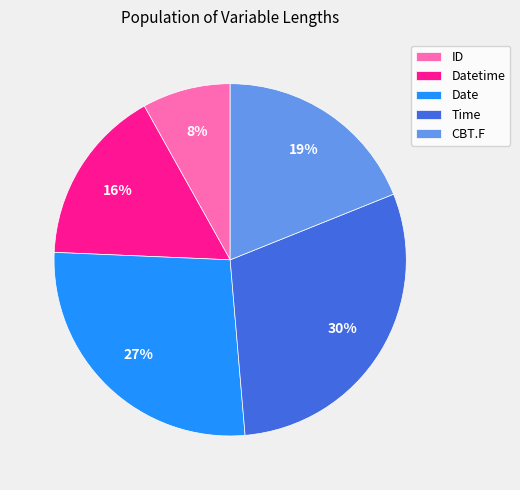

True or false: Date accounts for 34% of the total.

False